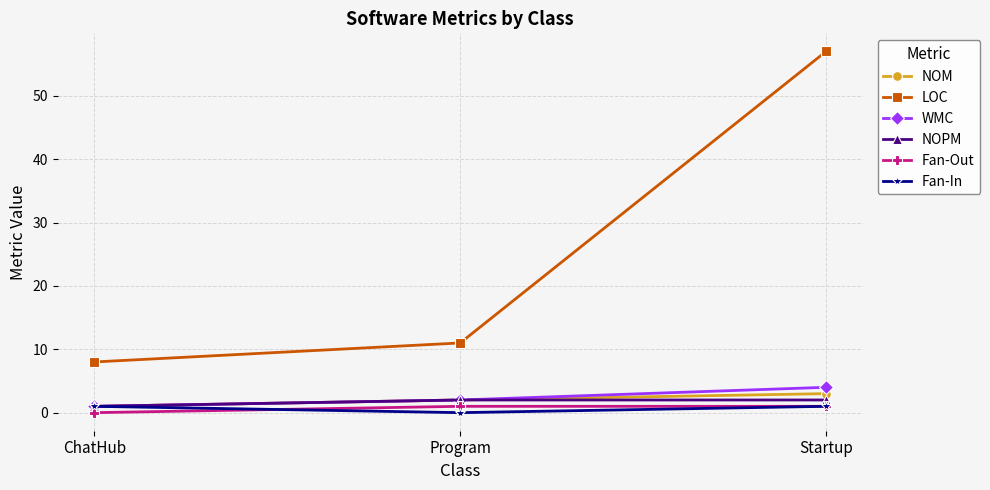

Which series has the largest total across all categories?

LOC